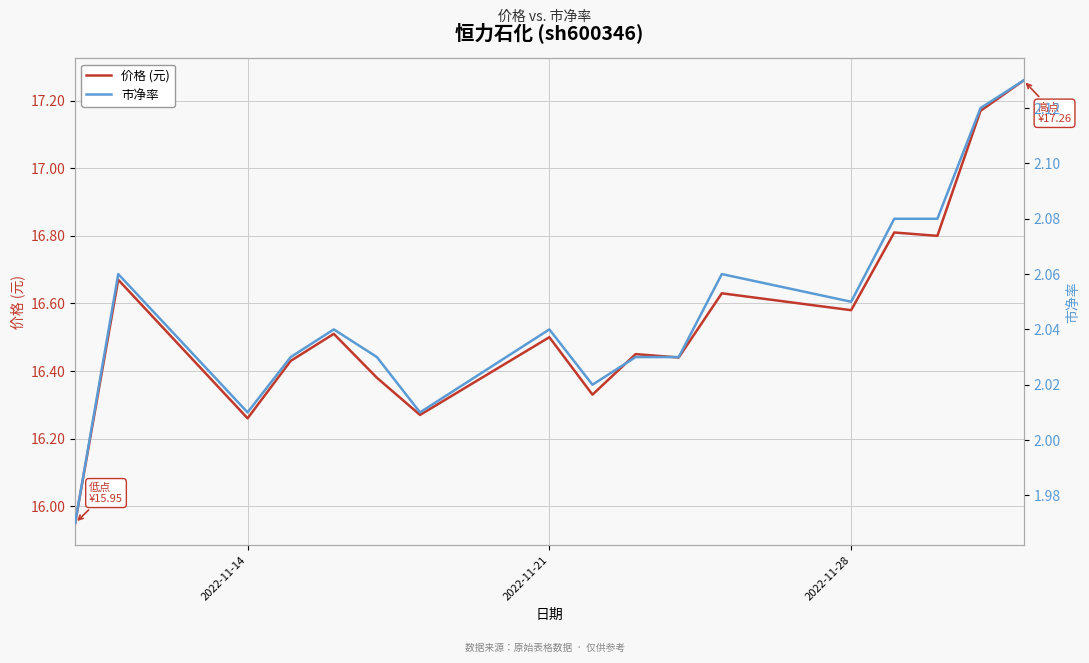

Is it true that 价格 (元) equals 21.4 at 2022-11-14?

False